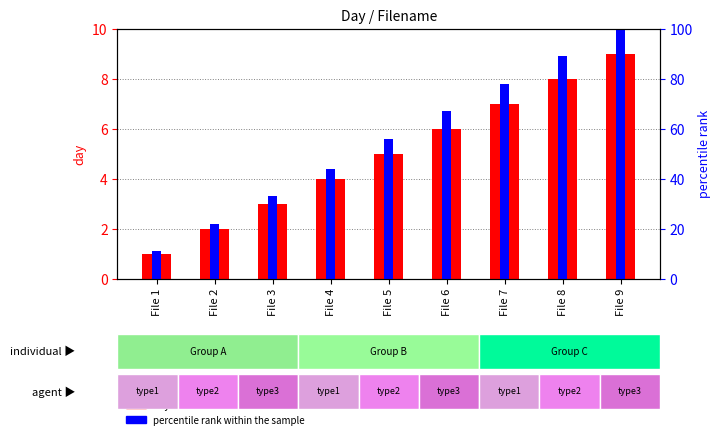

List the labels in order of day value value, largest first.

File 9, File 8, File 7, File 6, File 5, File 4, File 3, File 2, File 1